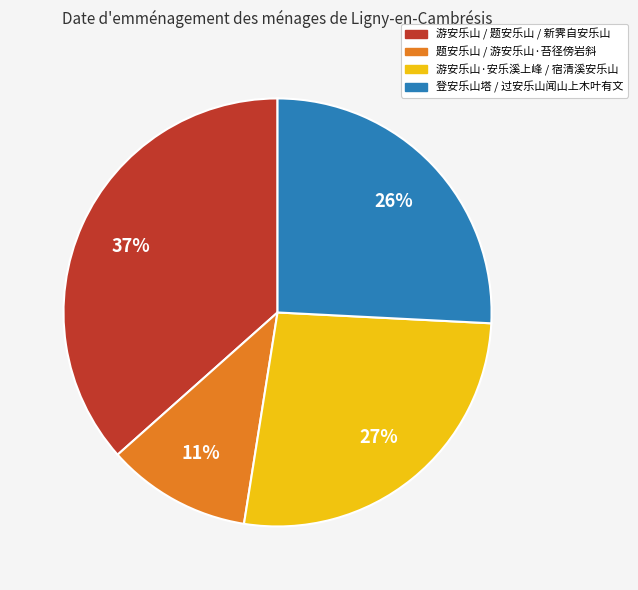

To the nearest percent, what is the difference between the largest and smallest slice percentages?

26%